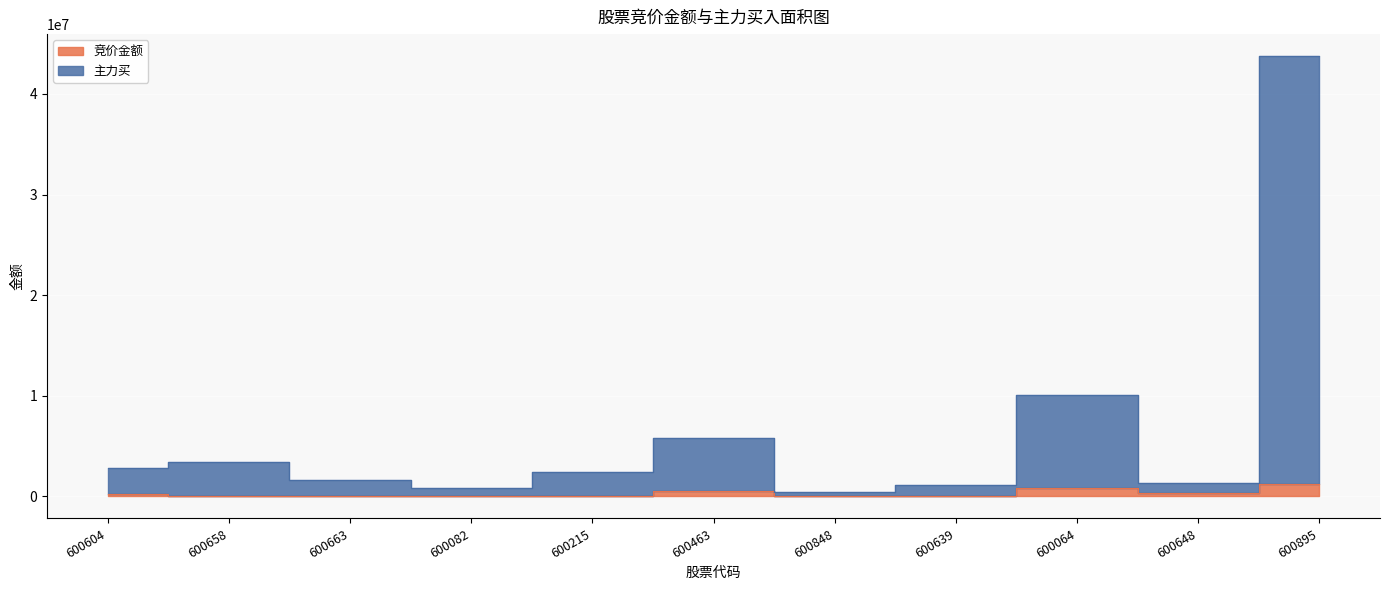

Is the value of 主力买 at 600895 greater than the value of 竞价金额 at 600895?

Yes